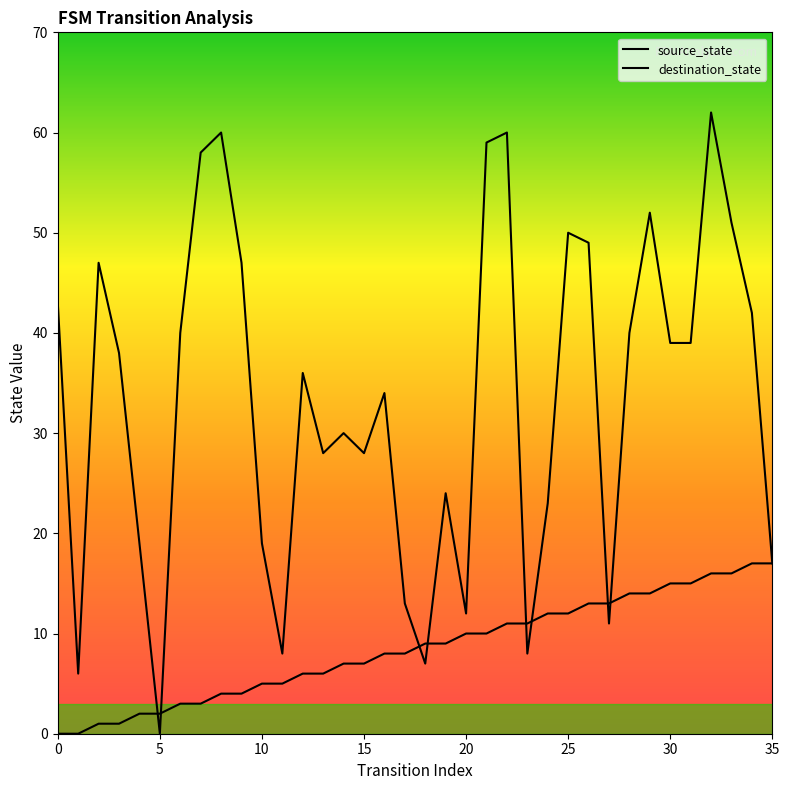

How many lines are shown in the chart?

2